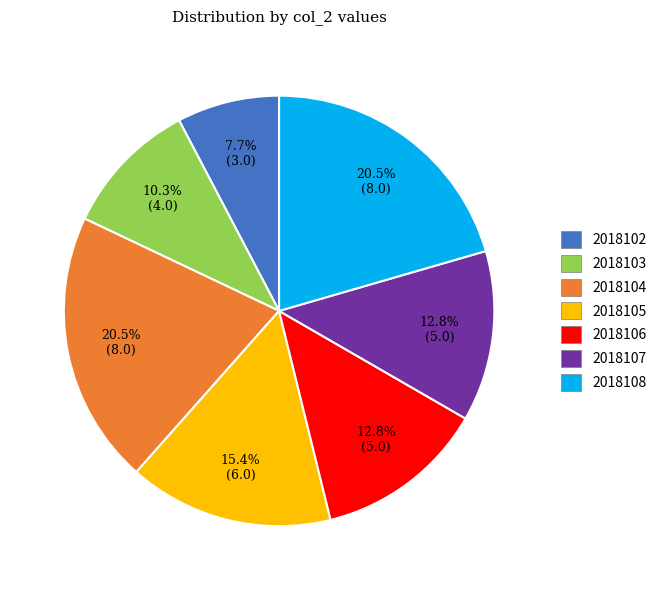

Between 2018108 and 2018106, which is larger?

2018108